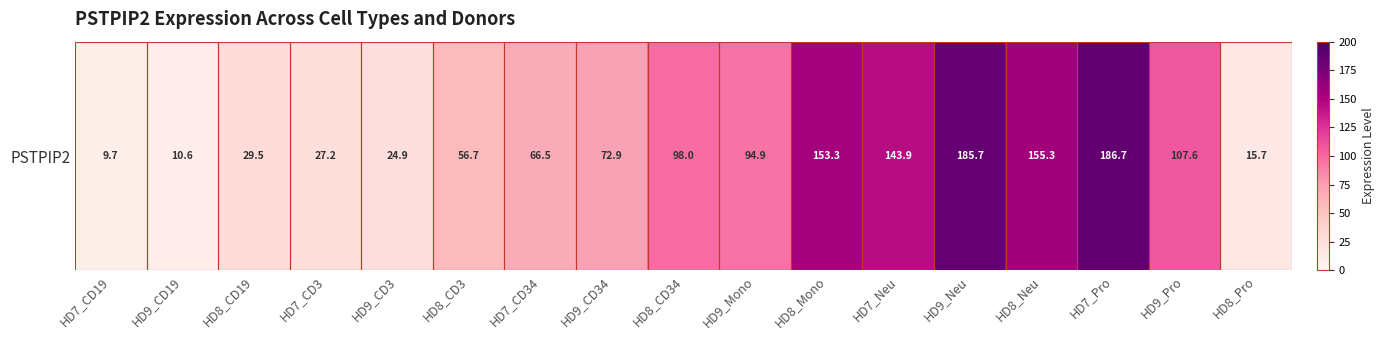

What is the difference between the values at HD8_CD19 and HD9_Mono?

65.4